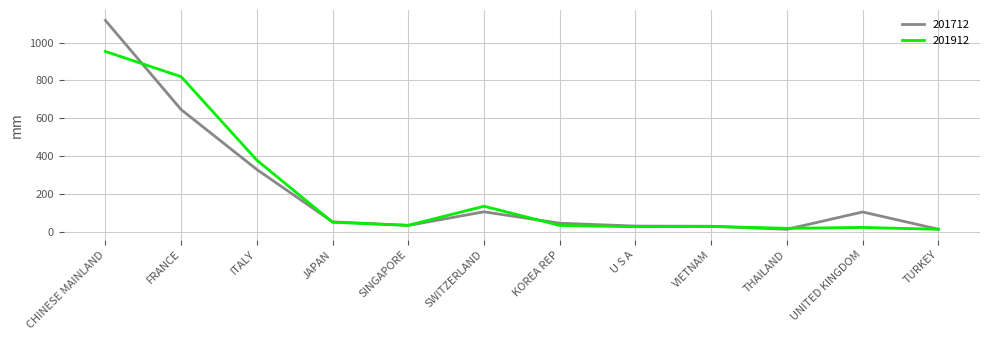

True or false: 201912 has more than 0 interior local peaks.

True